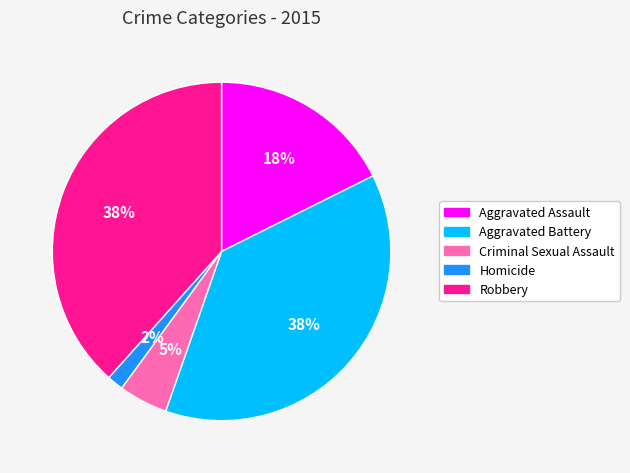

Is there any slice that represents more than half of the pie?

No